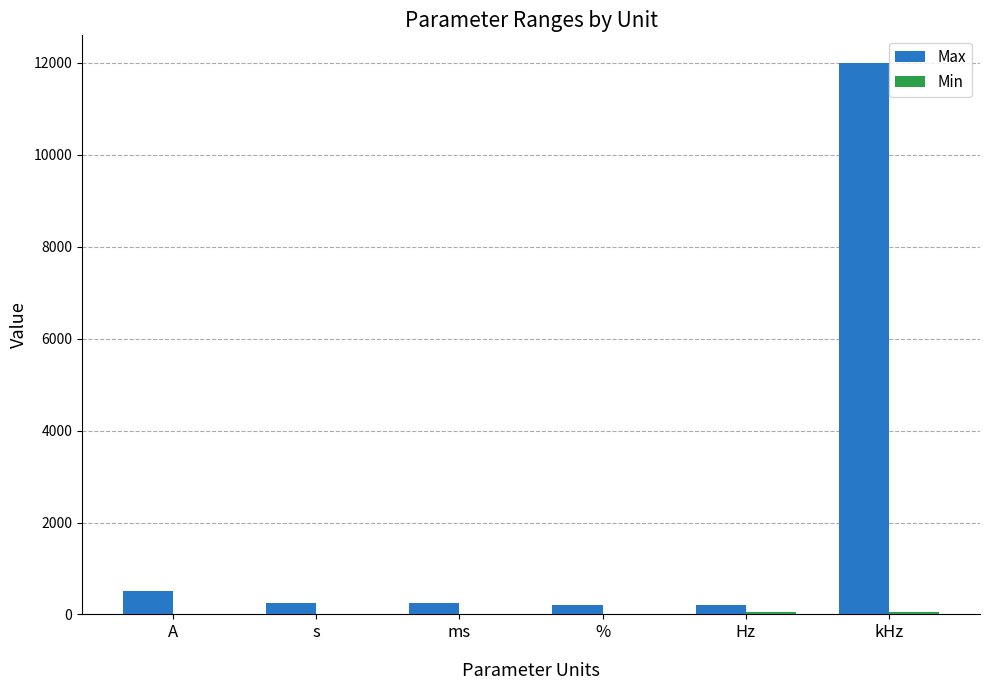

At which category is the sum across all series the highest?

kHz